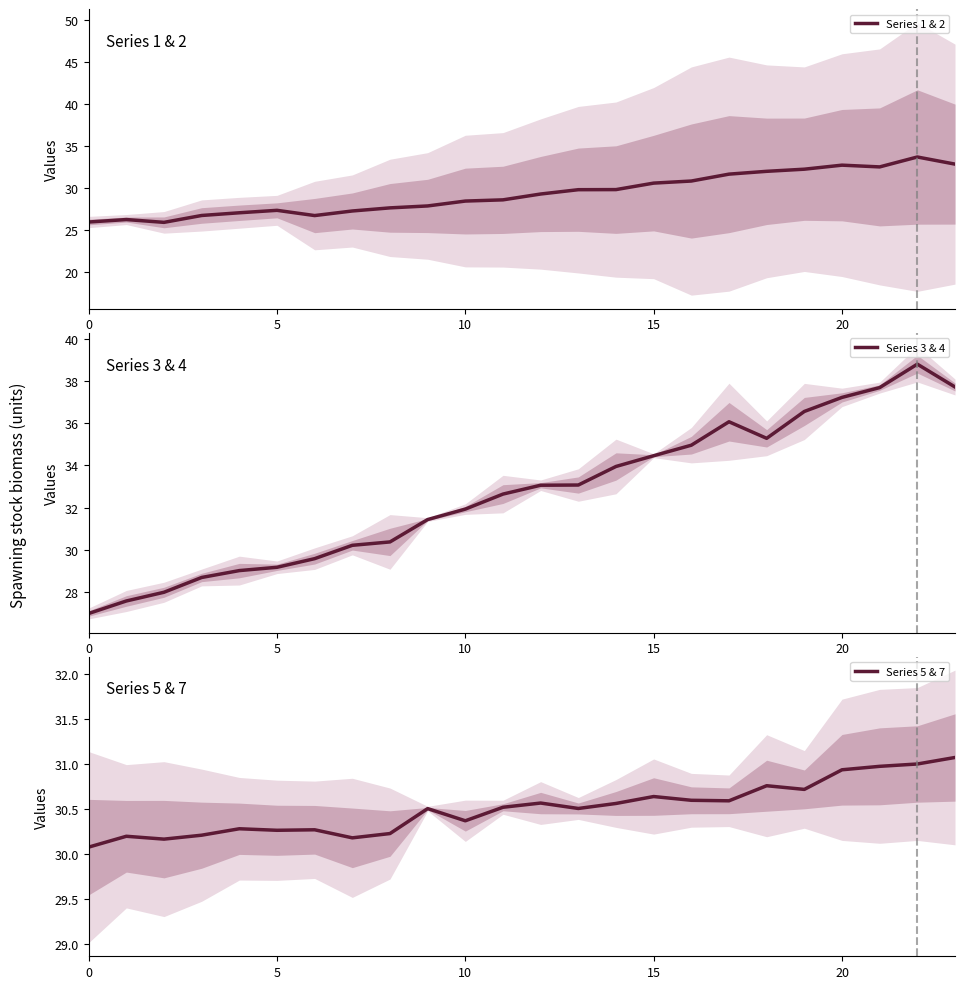

Is it true that Series 1 & 2 equals 27.4 at 5?

True